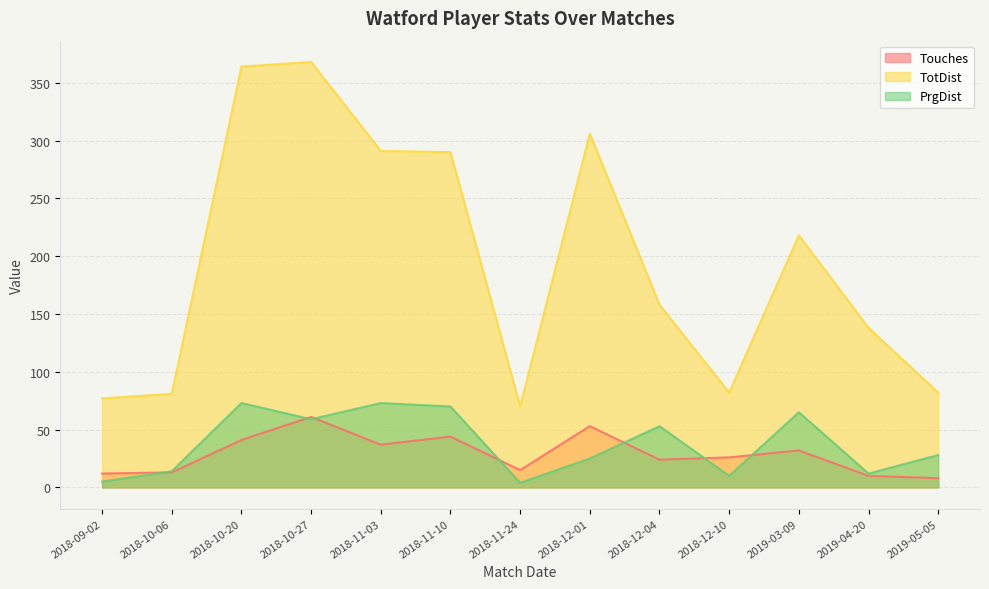

Reading right to left, list all the values displayed in this chart.

Touches: 2019-05-05=8	2019-04-20=10	2019-03-09=32	2018-12-10=26	2018-12-04=24	2018-12-01=53	2018-11-24=15	2018-11-10=44	2018-11-03=37	2018-10-27=61	2018-10-20=41	2018-10-06=13	2018-09-02=12
TotDist: 2019-05-05=82	2019-04-20=138	2019-03-09=218	2018-12-10=82	2018-12-04=158	2018-12-01=306	2018-11-24=70	2018-11-10=290	2018-11-03=291	2018-10-27=368	2018-10-20=364	2018-10-06=81	2018-09-02=77
PrgDist: 2019-05-05=28	2019-04-20=12	2019-03-09=65	2018-12-10=10	2018-12-04=53	2018-12-01=25	2018-11-24=4	2018-11-10=70	2018-11-03=73	2018-10-27=59	2018-10-20=73	2018-10-06=14	2018-09-02=5